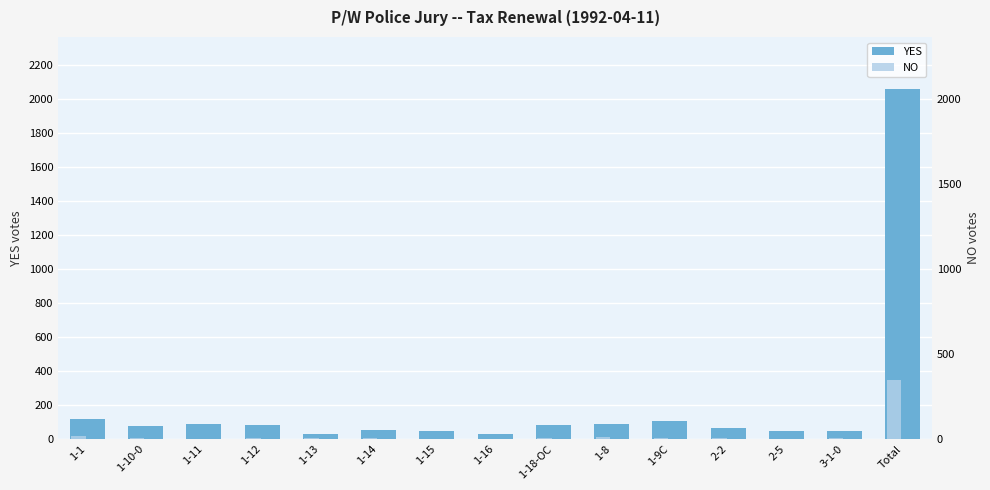

Reading right to left, extract all data points from this chart.

YES: 2058	44	47	63	105	89	79	26	47	53	29	84	87	74	116
NO: 348	8	1	6	5	13	8	0	1	6	3	6	1	8	19